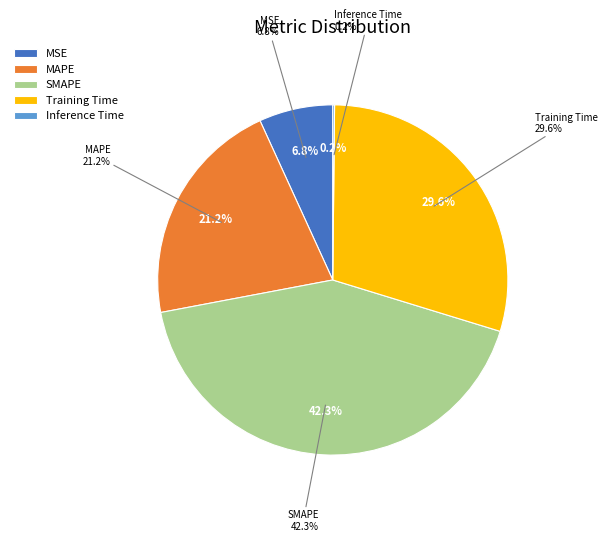

Is there a majority slice in this chart?

No